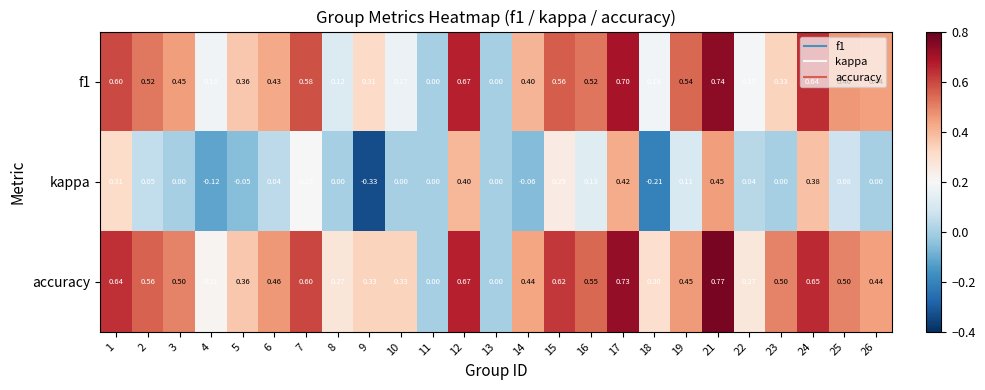

Which series has the largest total across all categories?

accuracy